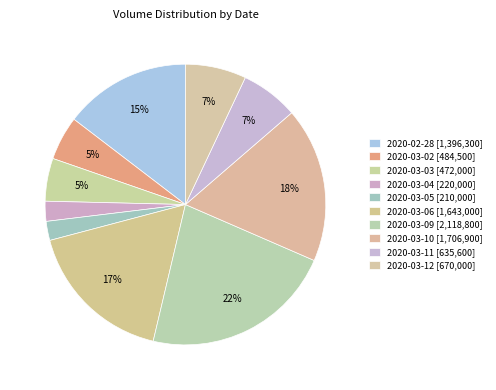

Is it true that 2020-03-10 is 18% of the pie?

True